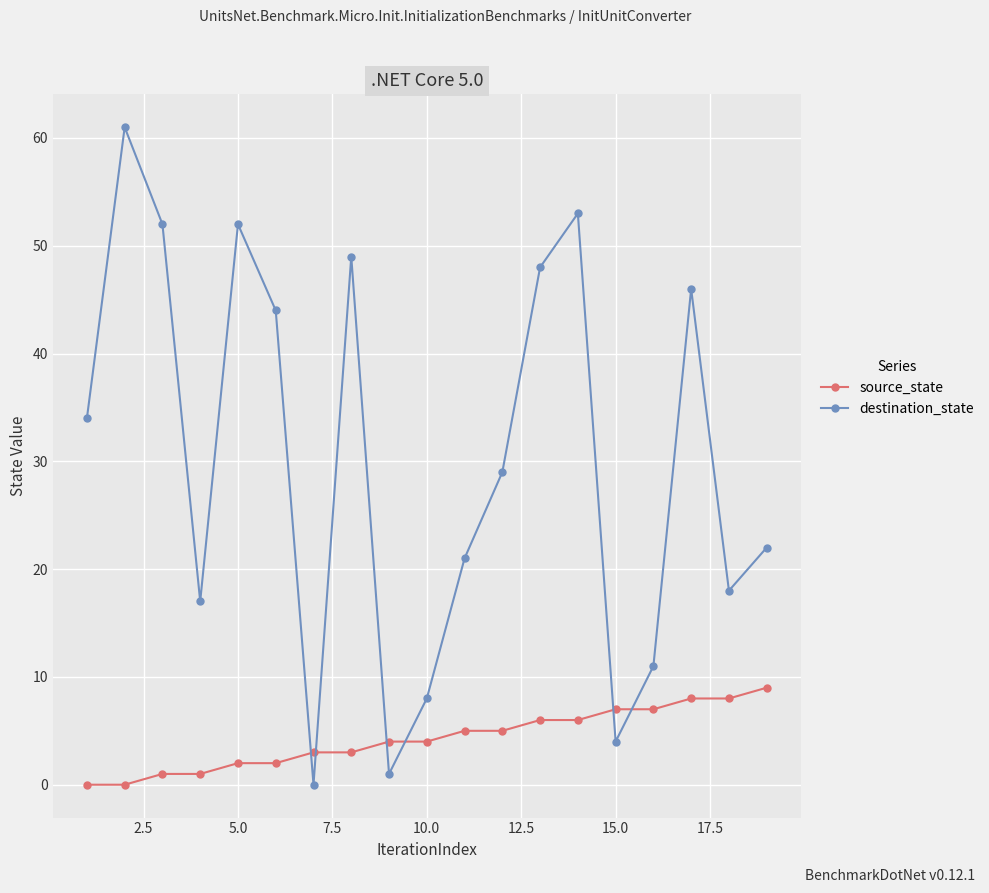

True or false: destination_state has more than 0 points higher than both neighbors.

True